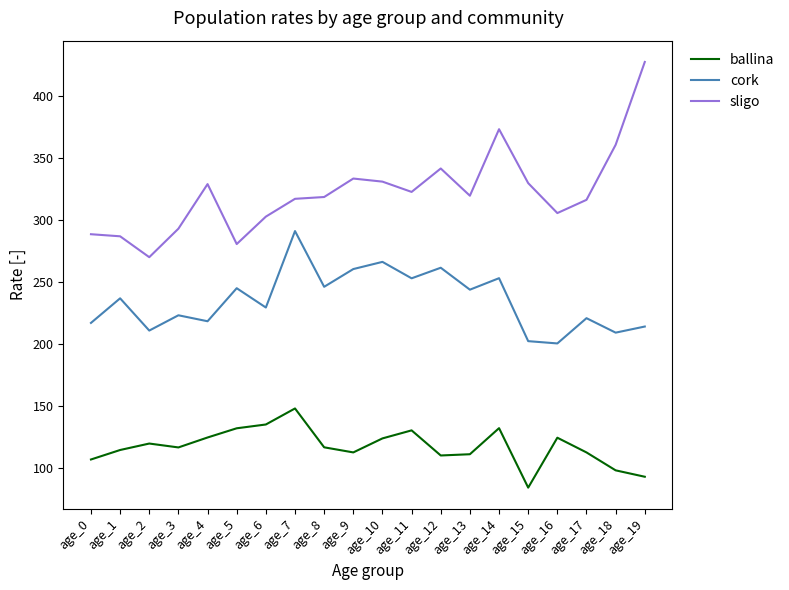

Which series has the largest range (max minus min)?

sligo